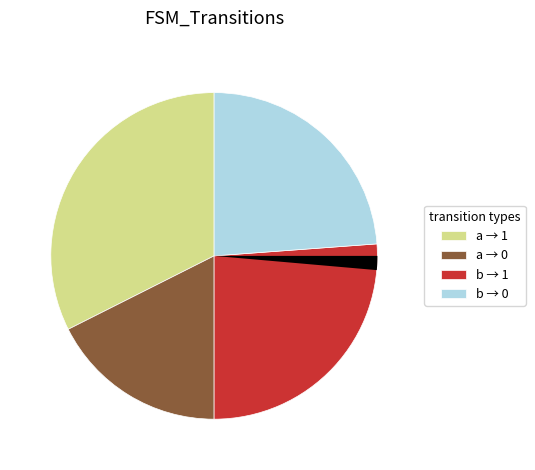

Is there any slice that represents more than half of the pie?

No